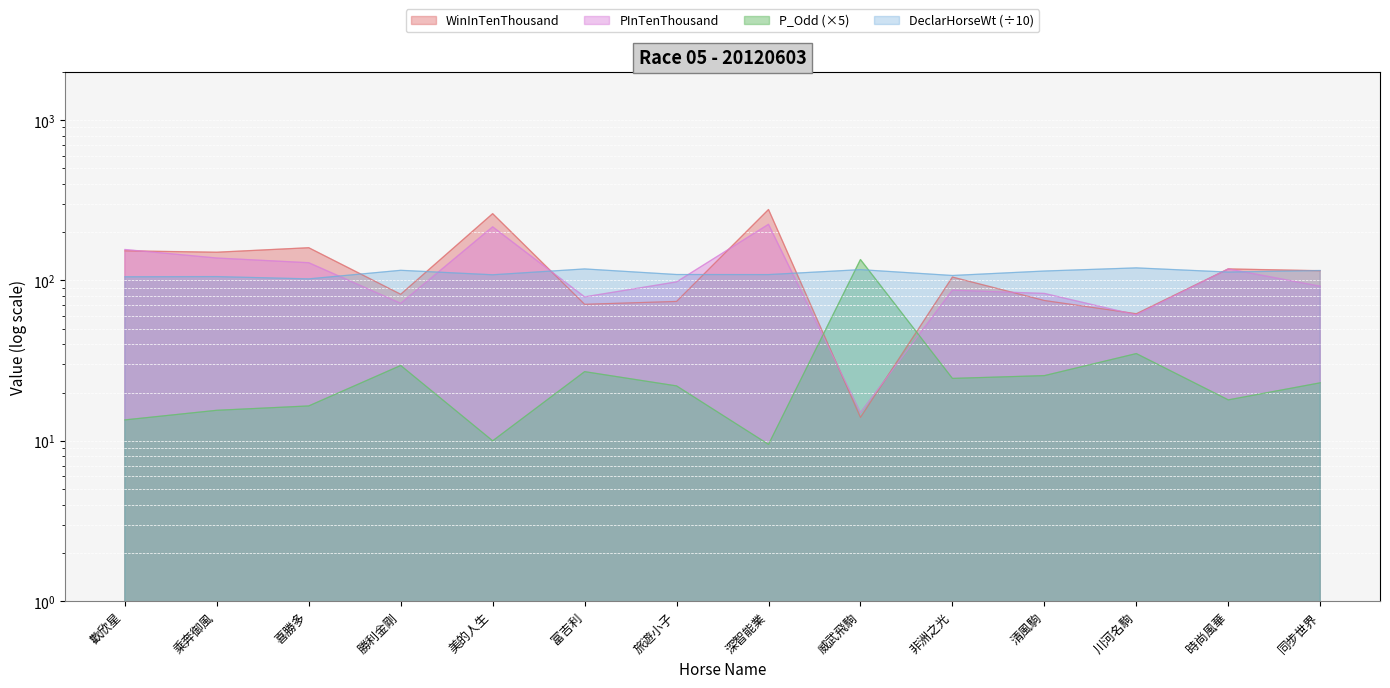

Read the P_Odd value at 喜勝多.

16.5